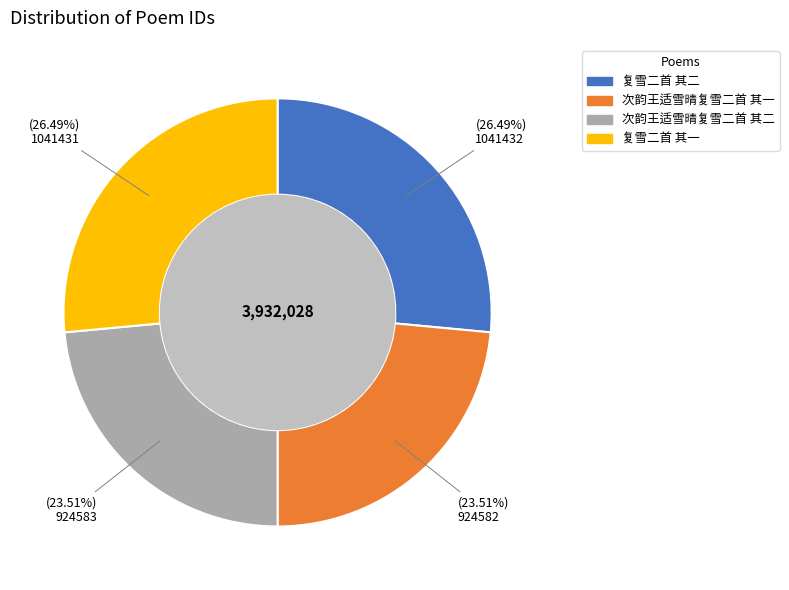

Is there any slice that represents more than half of the pie?

No